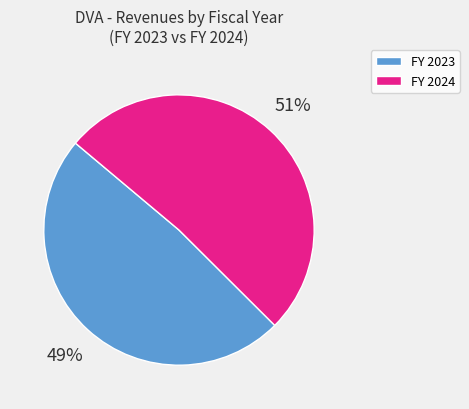

Is there a majority slice in this chart?

Yes